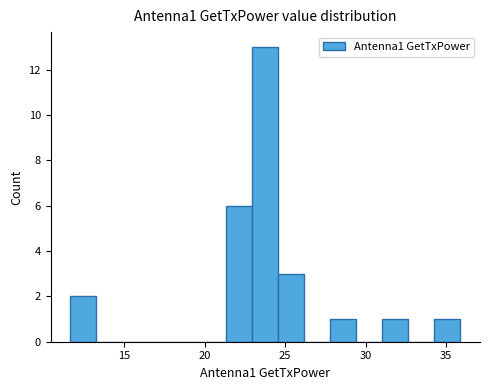

Around what value on the x-axis is the tallest bar? Give the approximate position of its centre, as read against the axis.

24.0